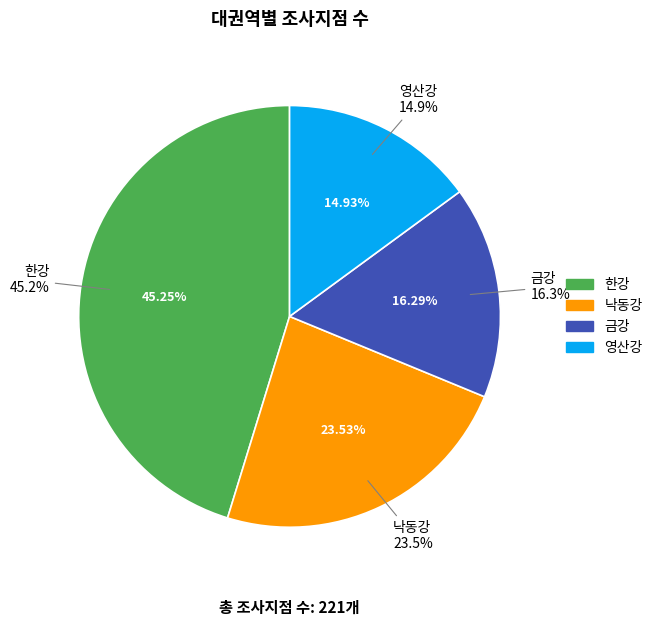

Is the sum of 금강 and 낙동강 greater than half?

No